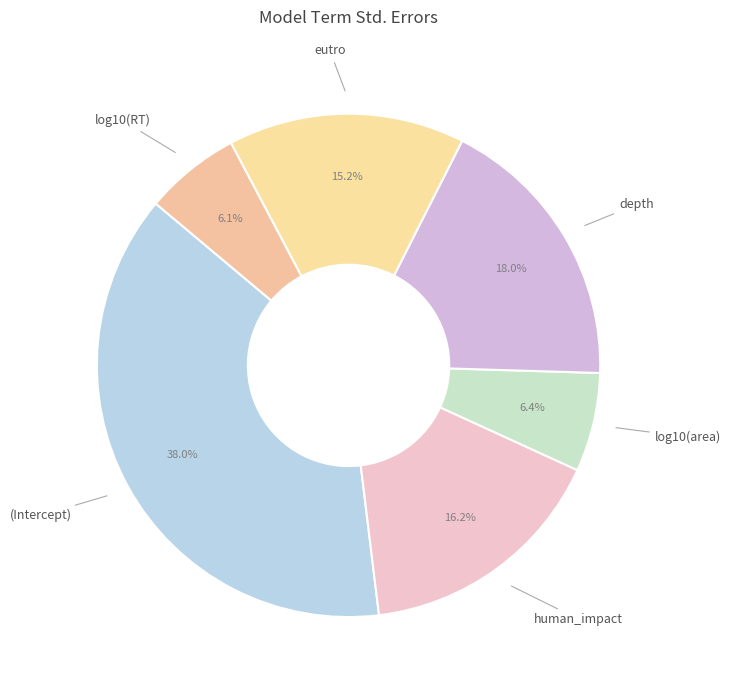

To the nearest percent, what is the difference between the largest and smallest slice percentages?

32%